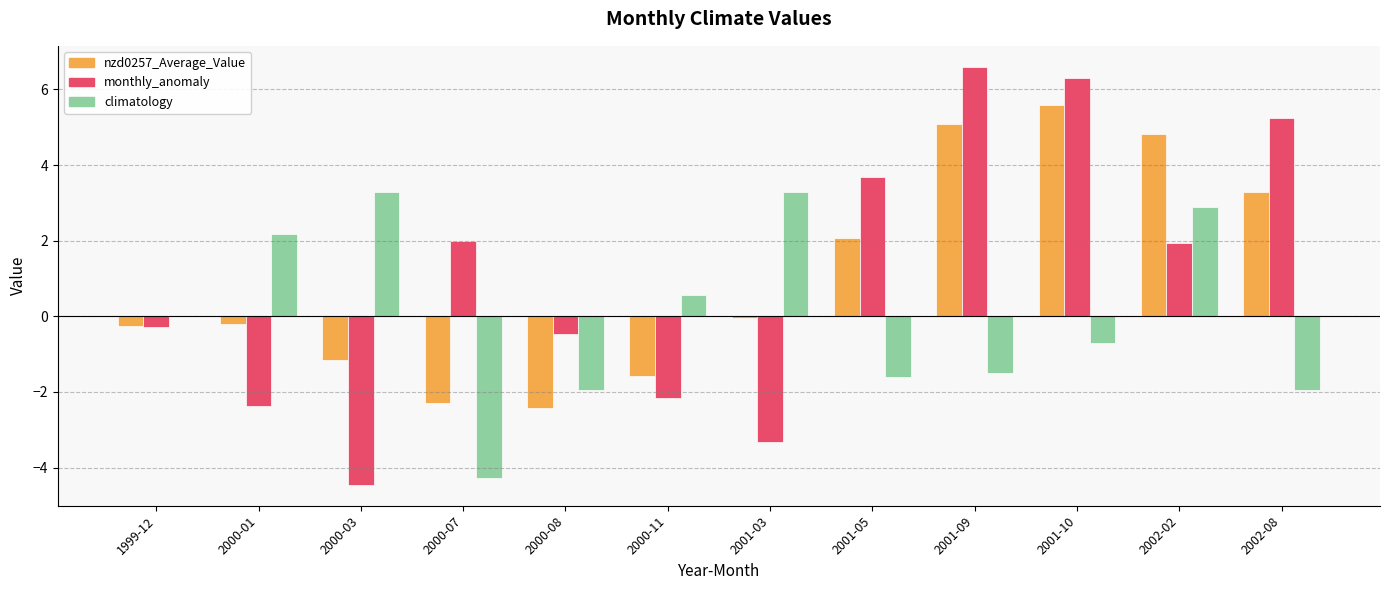

At which category does the chart reach its peak across all series?

2001-09